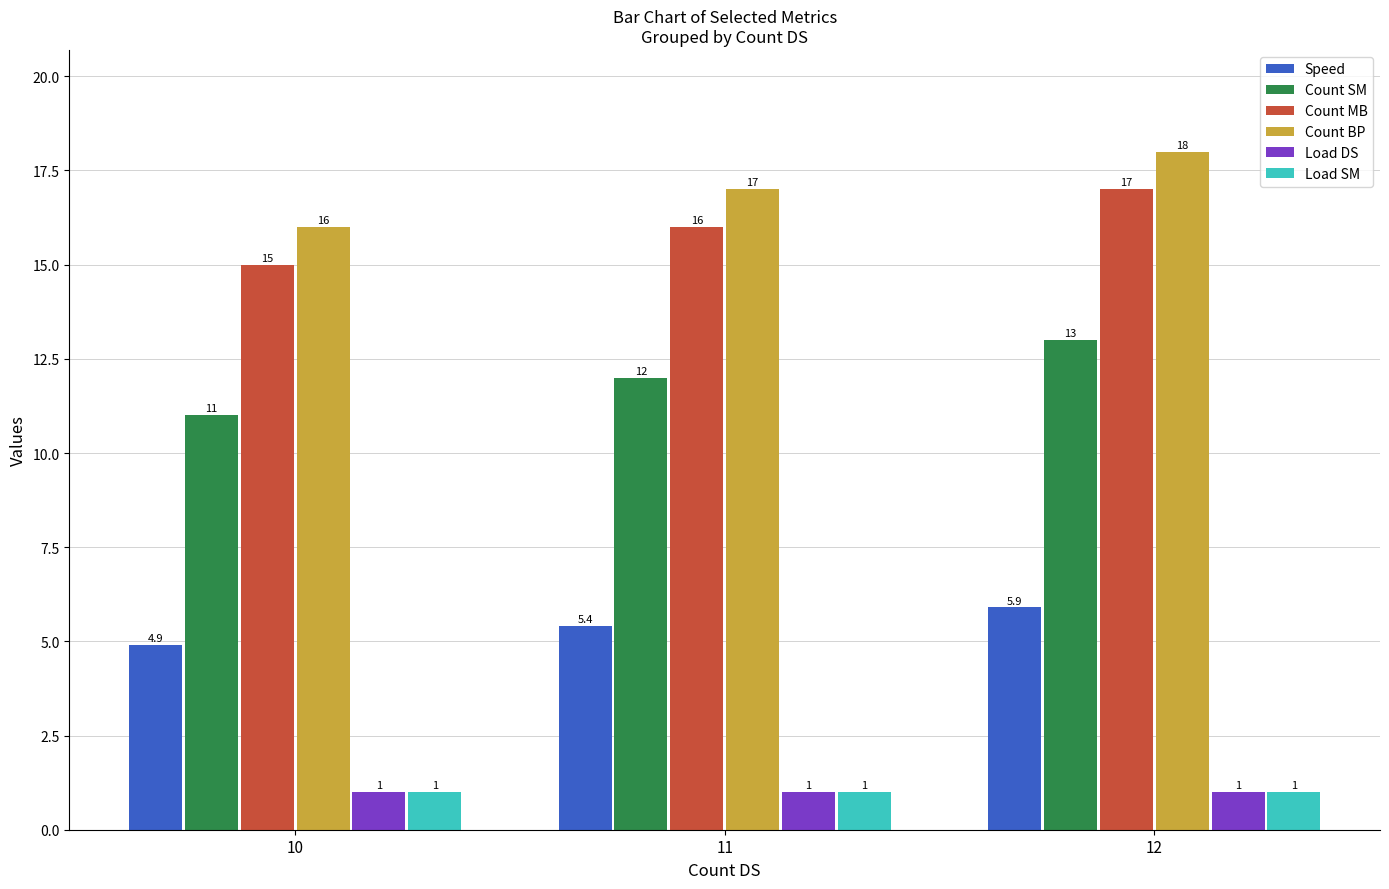

How many groups of bars are there?

3